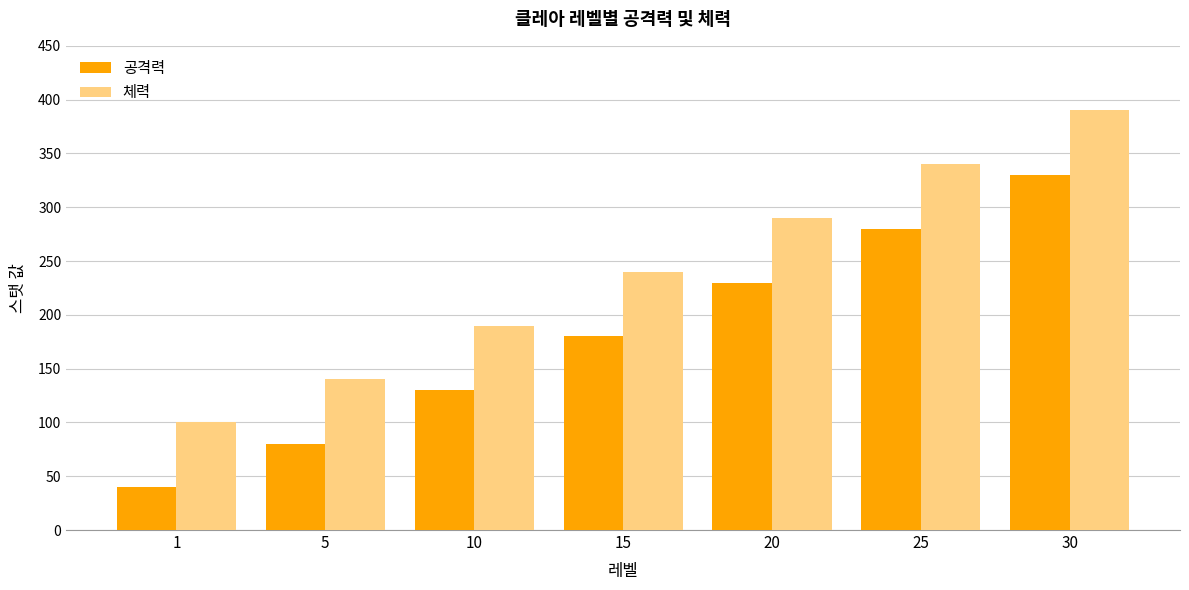

Reading left to right, transcribe all the data shown in this chart.

공격력: 40	80	130	180	230	280	330
체력: 100	140	190	240	290	340	390